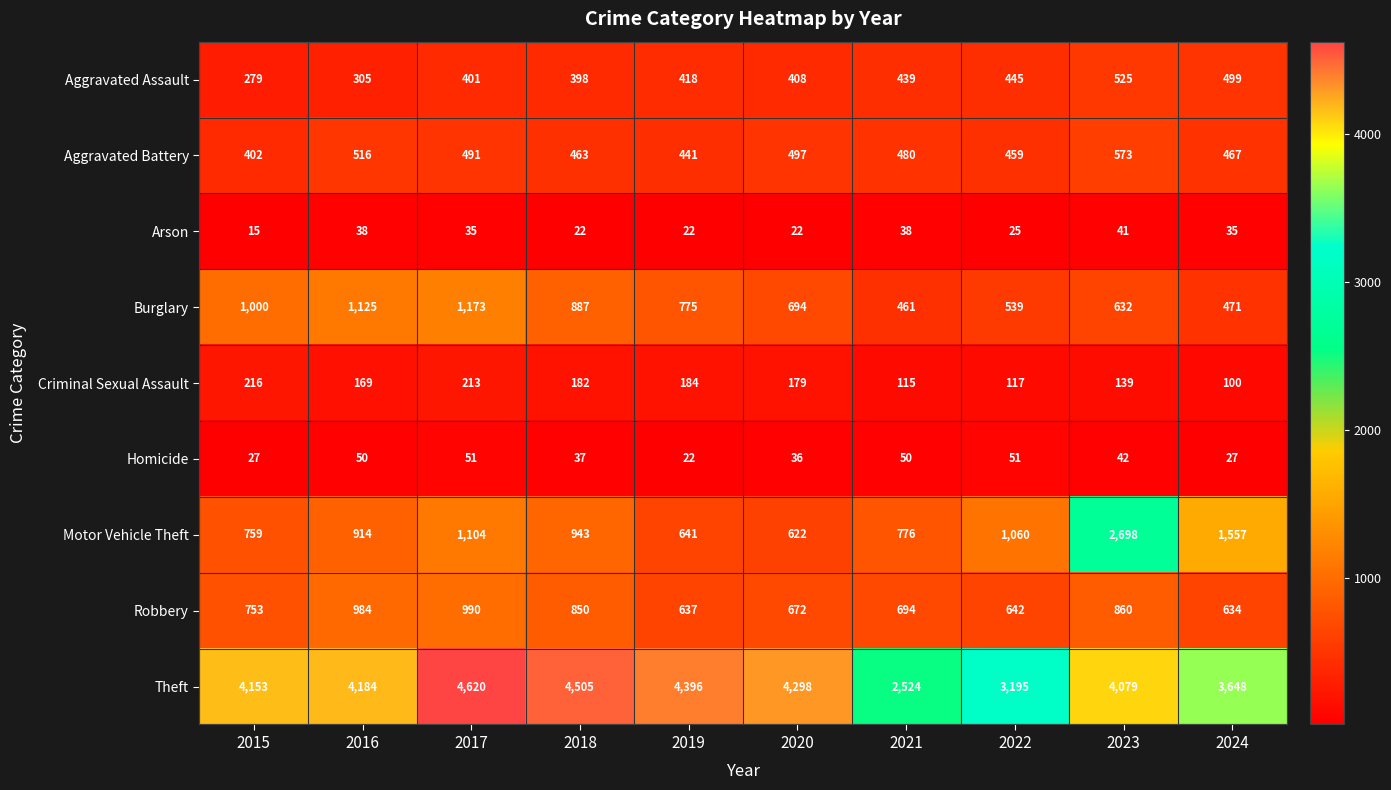

Which series changed the most between 2017 and 2024?

Theft